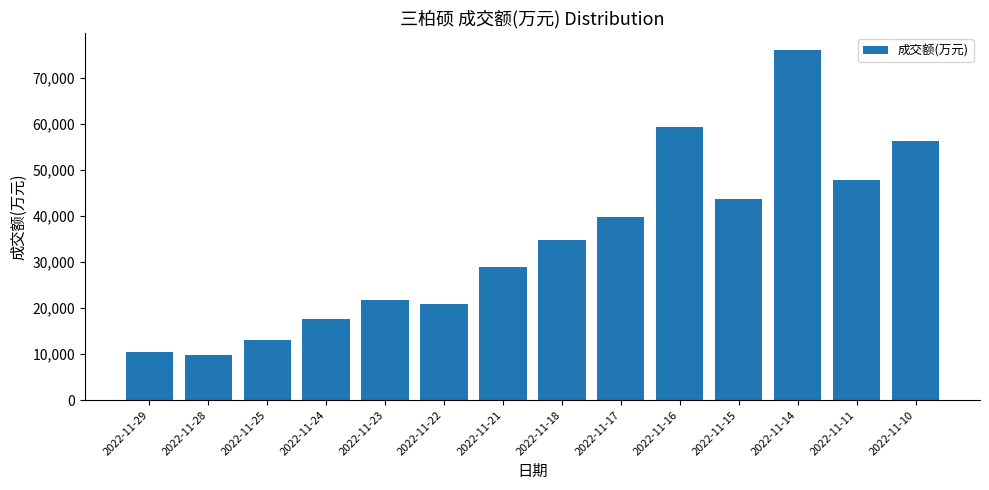

What is the maximum value shown in the chart?

76052